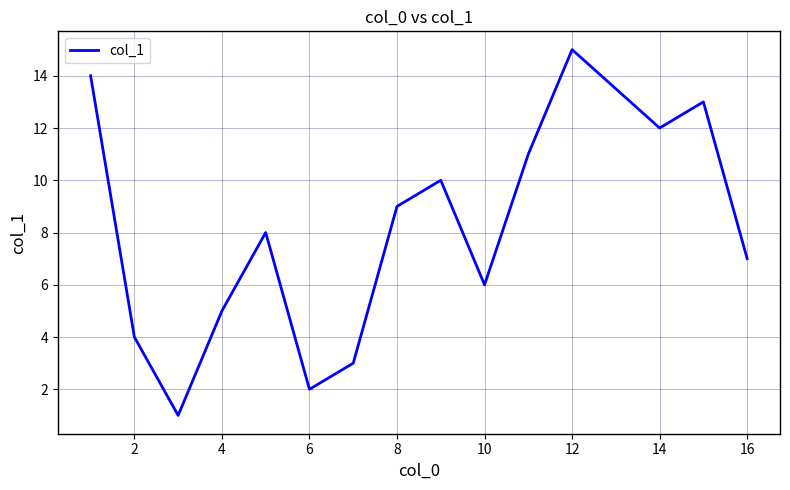

What is the greatest value displayed?

15